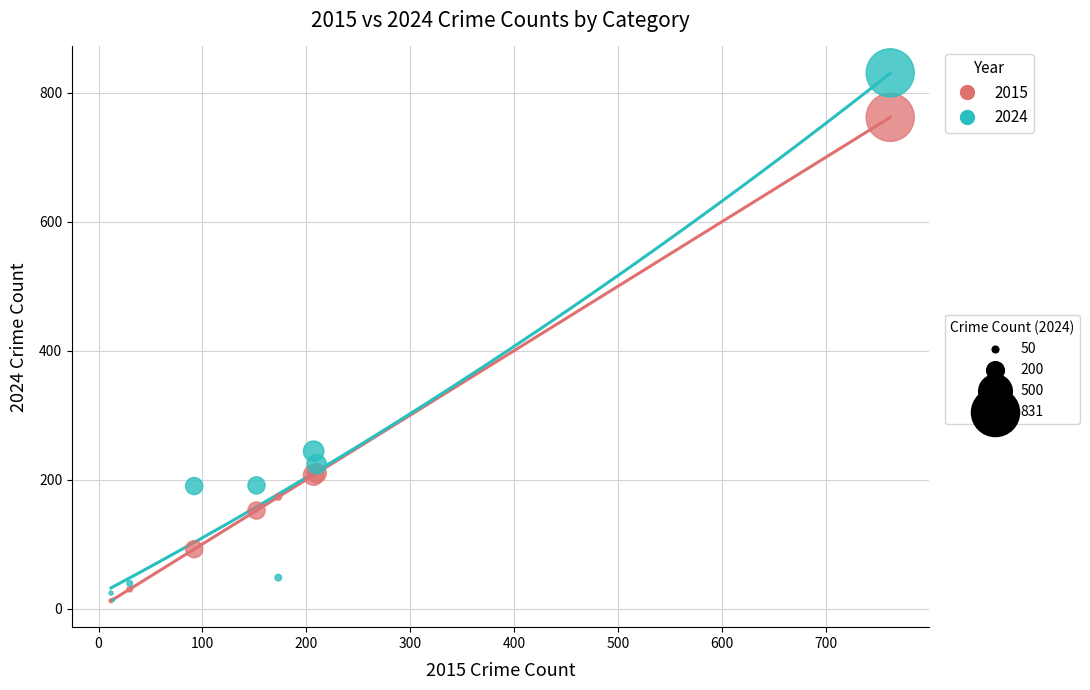

Across all series, what Y value is closest to 421?

244